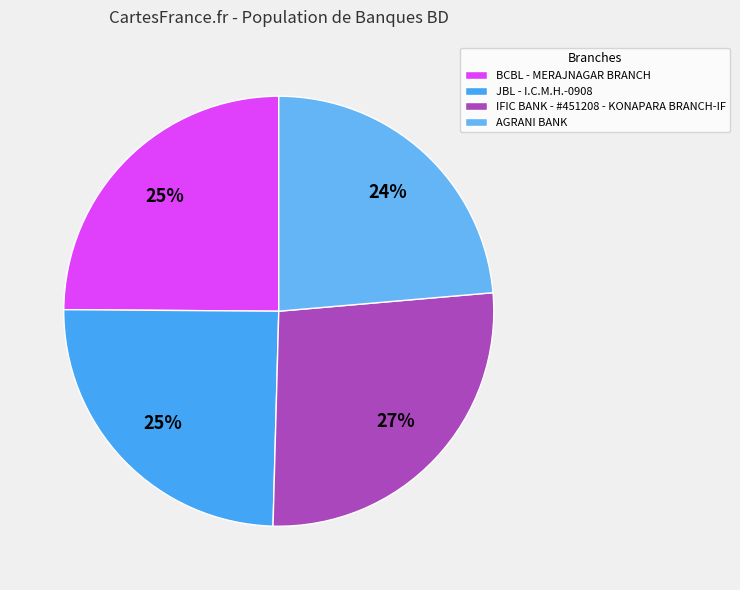

How many segments does this pie chart have?

4